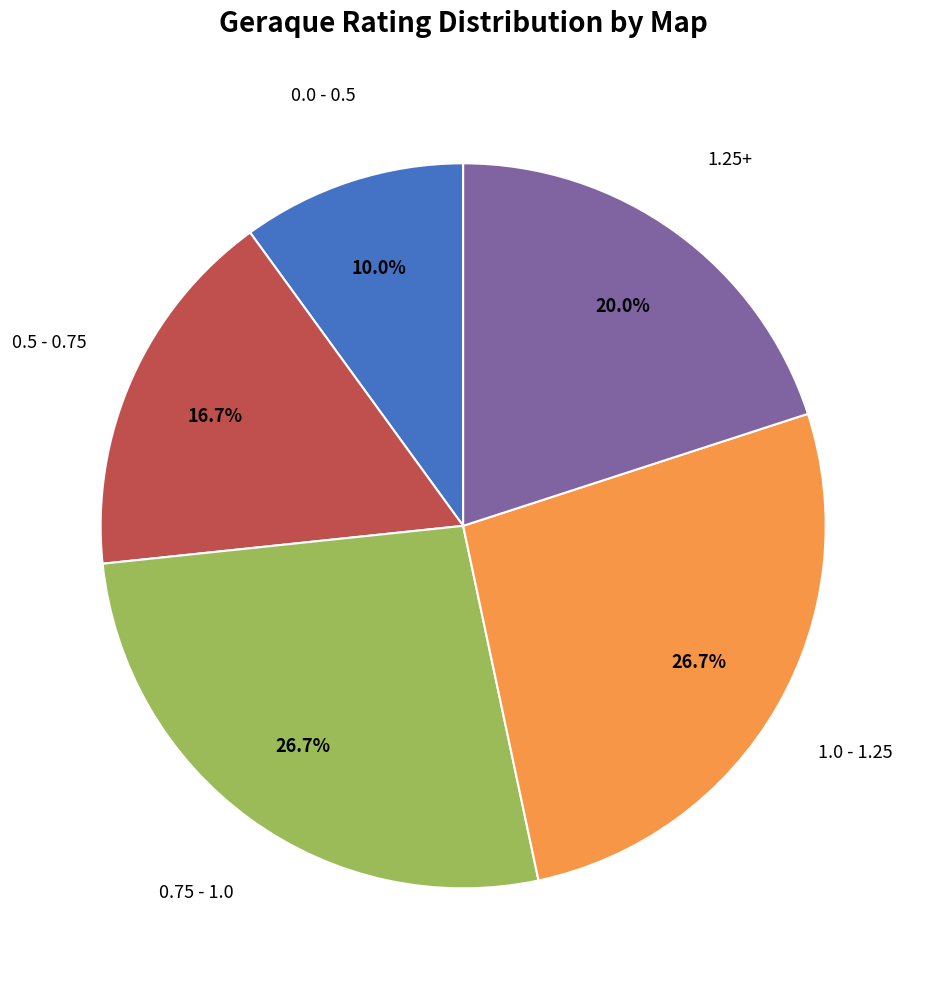

To the nearest percent, what is the average slice percentage?

20%